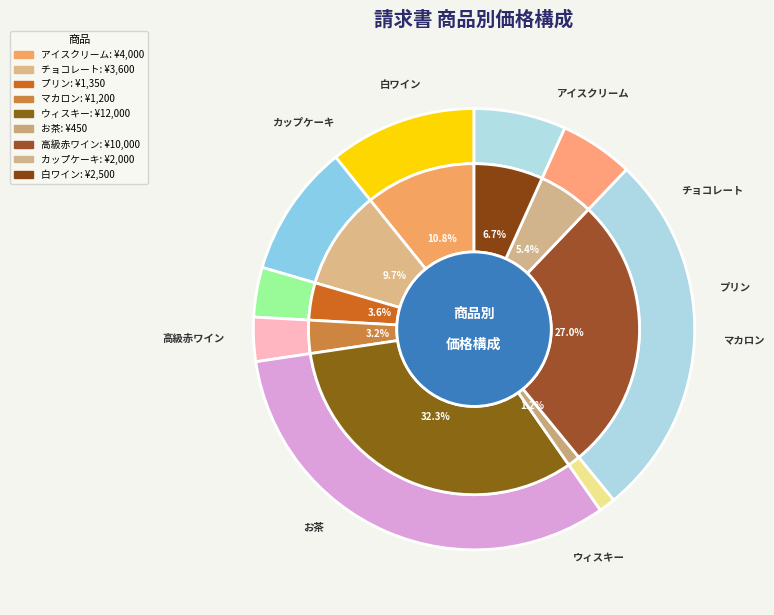

Is it true that チョコレート is 10% of the pie?

True